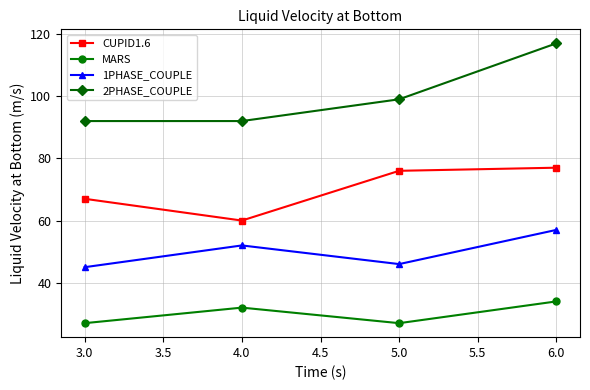

What is the value of the MARS point at the 2nd from the left?

32